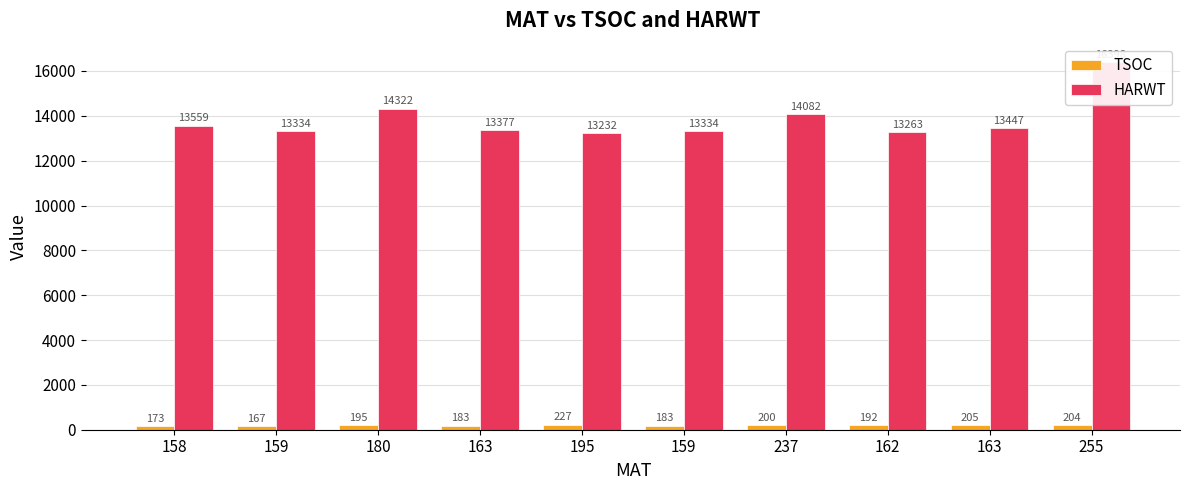

What is the average value of the TSOC series?

193